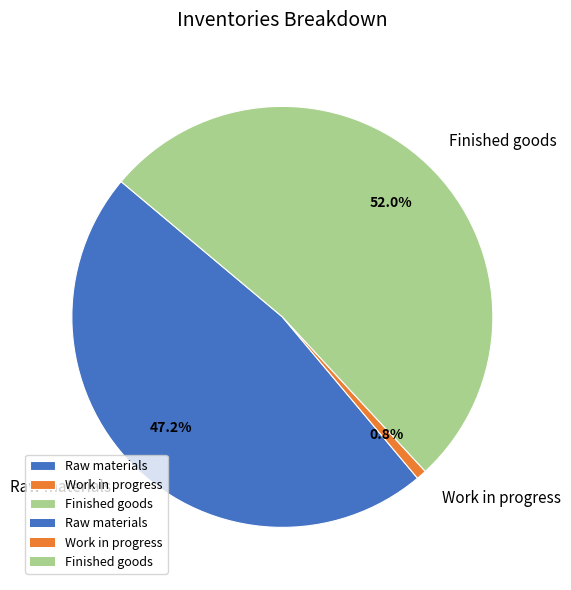

Which slice represents more than half of the pie?

Finished goods